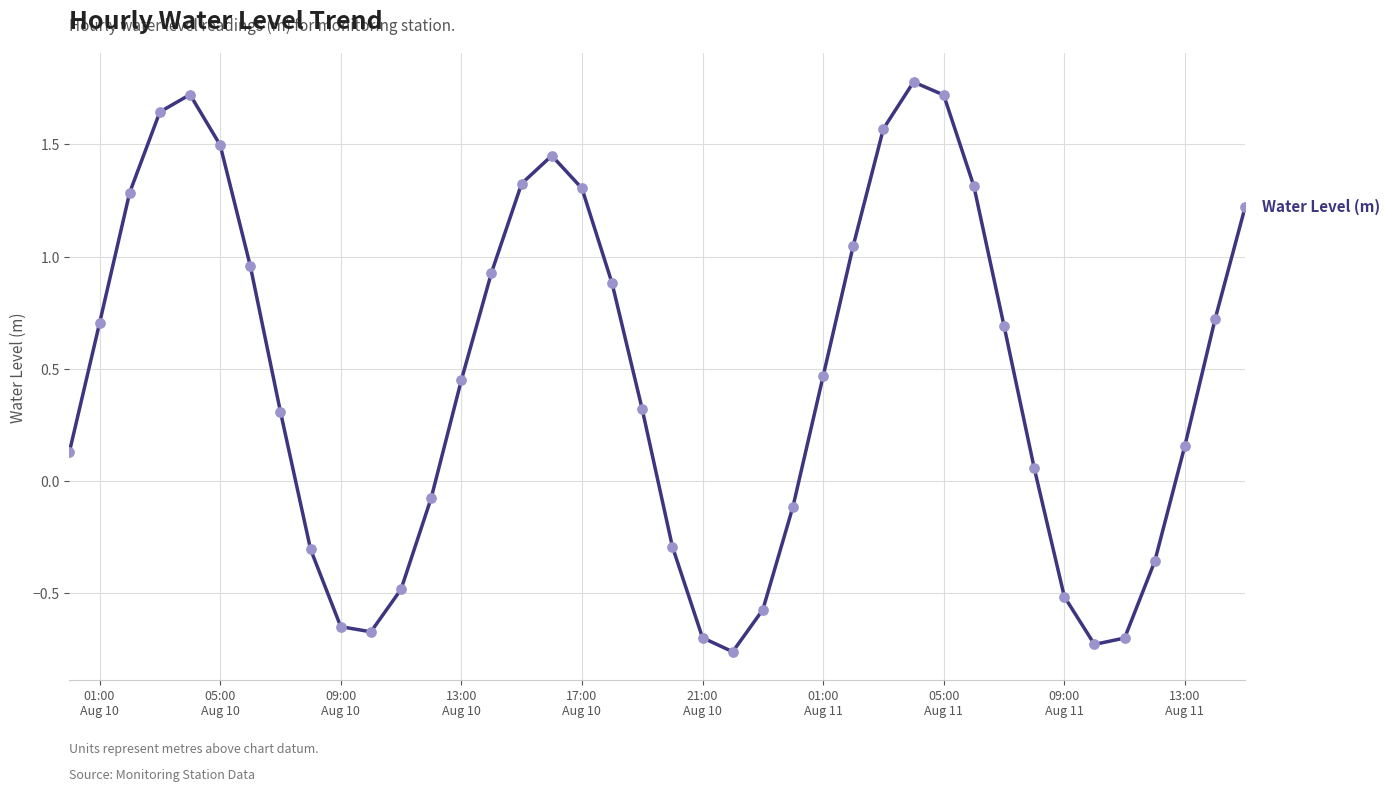

What is the maximum value shown in the chart?

1.8